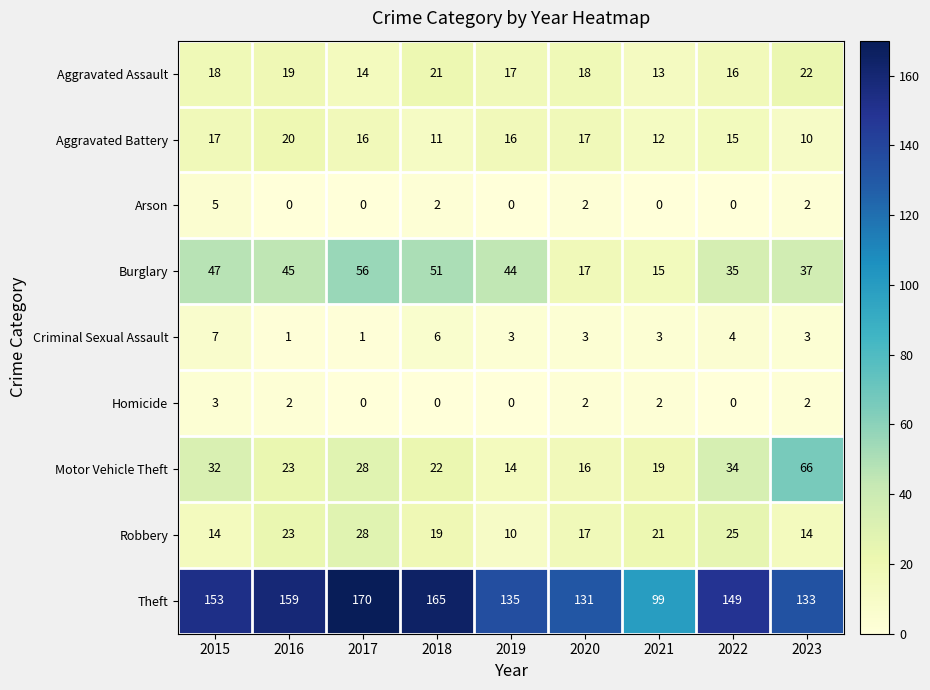

The value of Criminal Sexual Assault at 2015 is 7. True or false?

True